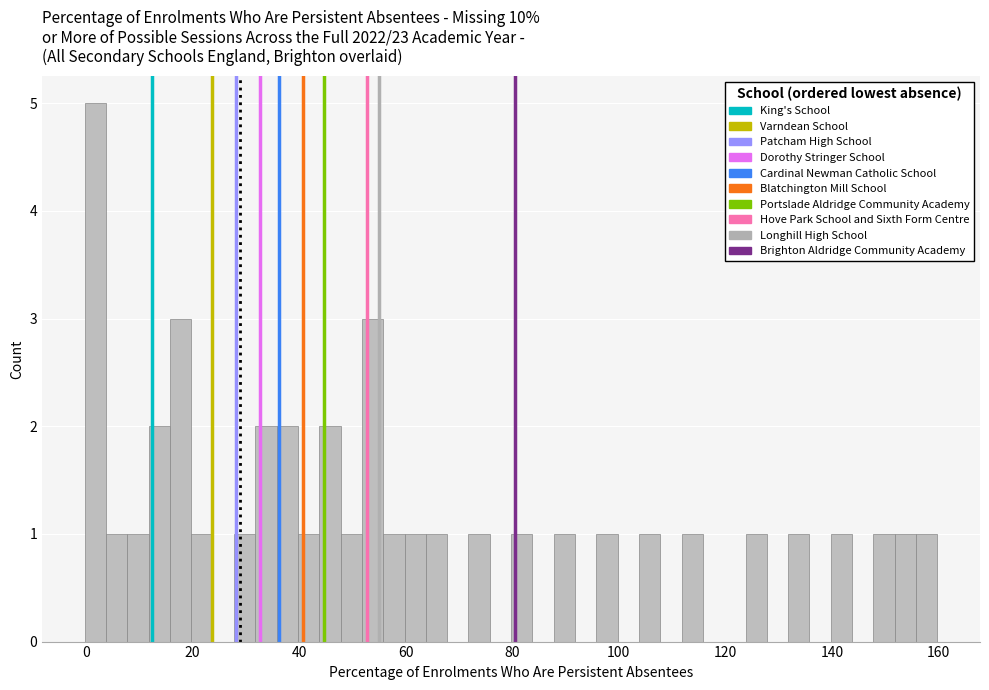

Around what value on the x-axis is the tallest bar? Give the approximate position of its centre, as read against the axis.

2